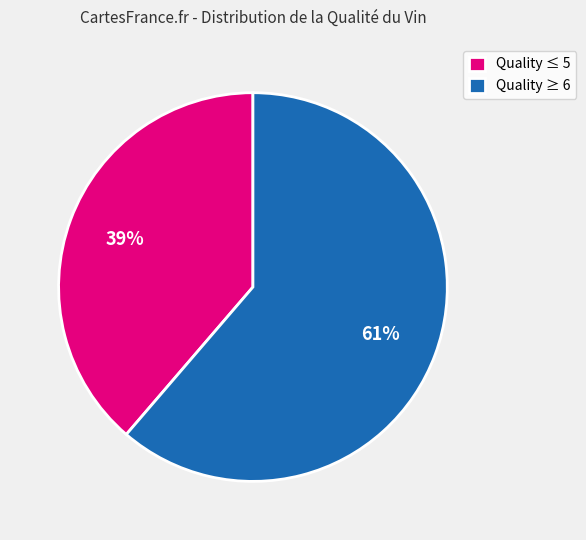

To the nearest percent, what is the average slice percentage?

50%